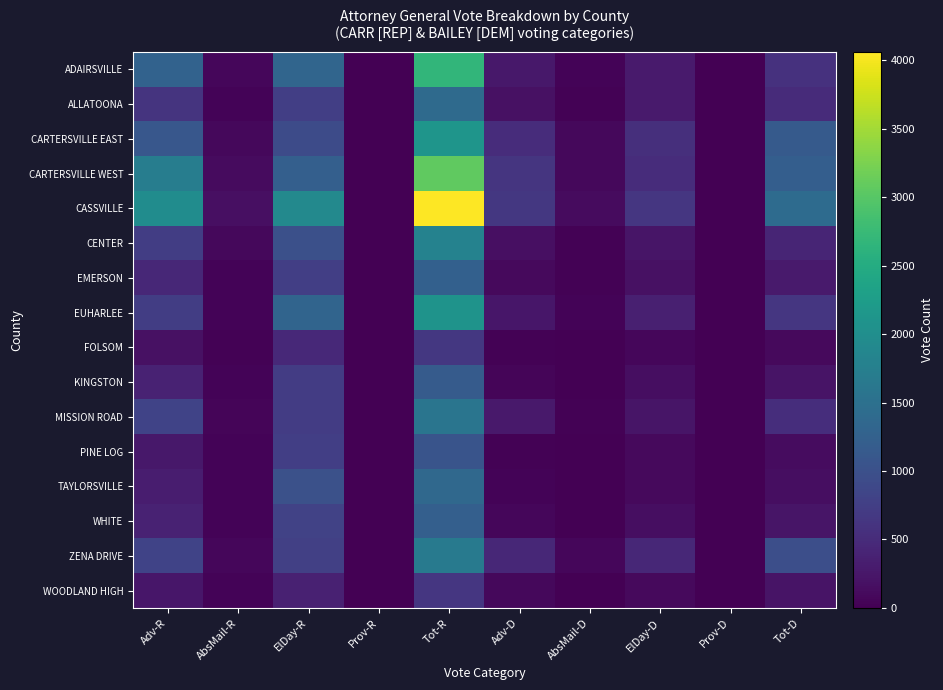

Reading right to left, what are all the values shown in this chart?

ADAIRSVILLE: Tot-D=583	Prov-D=2	ElDay-D=290	AbsMail-D=36	Adv-D=255	Tot-R=2678	Prov-R=5	ElDay-R=1317	AbsMail-R=74	Adv-R=1282
ALLATOONA: Tot-D=499	Prov-D=0	ElDay-D=291	AbsMail-D=31	Adv-D=177	Tot-R=1402	Prov-R=0	ElDay-R=750	AbsMail-R=42	Adv-R=610
CARTERSVILLE EAST: Tot-D=1145	Prov-D=2	ElDay-D=550	AbsMail-D=81	Adv-D=512	Tot-R=2122	Prov-R=2	ElDay-R=926	AbsMail-R=91	Adv-R=1103
CARTERSVILLE WEST: Tot-D=1220	Prov-D=2	ElDay-D=508	AbsMail-D=85	Adv-D=625	Tot-R=3068	Prov-R=5	ElDay-R=1227	AbsMail-R=114	Adv-R=1722
CASSVILLE: Tot-D=1421	Prov-D=1	ElDay-D=642	AbsMail-D=113	Adv-D=665	Tot-R=4060	Prov-R=0	ElDay-R=1908	AbsMail-R=171	Adv-R=1981
CENTER: Tot-D=425	Prov-D=0	ElDay-D=230	AbsMail-D=21	Adv-D=174	Tot-R=1800	Prov-R=0	ElDay-R=987	AbsMail-R=80	Adv-R=733
EMERSON: Tot-D=299	Prov-D=0	ElDay-D=177	AbsMail-D=20	Adv-D=102	Tot-R=1246	Prov-R=0	ElDay-R=751	AbsMail-R=43	Adv-R=452
EUHARLEE: Tot-D=637	Prov-D=0	ElDay-D=356	AbsMail-D=32	Adv-D=249	Tot-R=2090	Prov-R=4	ElDay-R=1307	AbsMail-R=45	Adv-R=734
FOLSOM: Tot-D=96	Prov-D=0	ElDay-D=69	AbsMail-D=7	Adv-D=20	Tot-R=665	Prov-R=0	ElDay-R=462	AbsMail-R=16	Adv-R=187
KINGSTON: Tot-D=217	Prov-D=0	ElDay-D=150	AbsMail-D=7	Adv-D=60	Tot-R=1163	Prov-R=3	ElDay-R=722	AbsMail-R=44	Adv-R=394
MISSION ROAD: Tot-D=534	Prov-D=2	ElDay-D=230	AbsMail-D=30	Adv-D=272	Tot-R=1584	Prov-R=0	ElDay-R=716	AbsMail-R=48	Adv-R=820
PINE LOG: Tot-D=138	Prov-D=0	ElDay-D=110	AbsMail-D=6	Adv-D=22	Tot-R=1061	Prov-R=0	ElDay-R=760	AbsMail-R=34	Adv-R=267
TAYLORSVILLE: Tot-D=143	Prov-D=0	ElDay-D=97	AbsMail-D=6	Adv-D=40	Tot-R=1376	Prov-R=0	ElDay-R=1011	AbsMail-R=41	Adv-R=324
WHITE: Tot-D=227	Prov-D=0	ElDay-D=145	AbsMail-D=7	Adv-D=75	Tot-R=1228	Prov-R=0	ElDay-R=801	AbsMail-R=32	Adv-R=395
ZENA DRIVE: Tot-D=972	Prov-D=3	ElDay-D=449	AbsMail-D=73	Adv-D=447	Tot-R=1660	Prov-R=1	ElDay-R=768	AbsMail-R=72	Adv-R=819
WOODLAND HIGH: Tot-D=212	Prov-D=0	ElDay-D=103	AbsMail-D=15	Adv-D=94	Tot-R=647	Prov-R=0	ElDay-R=369	AbsMail-R=34	Adv-R=244